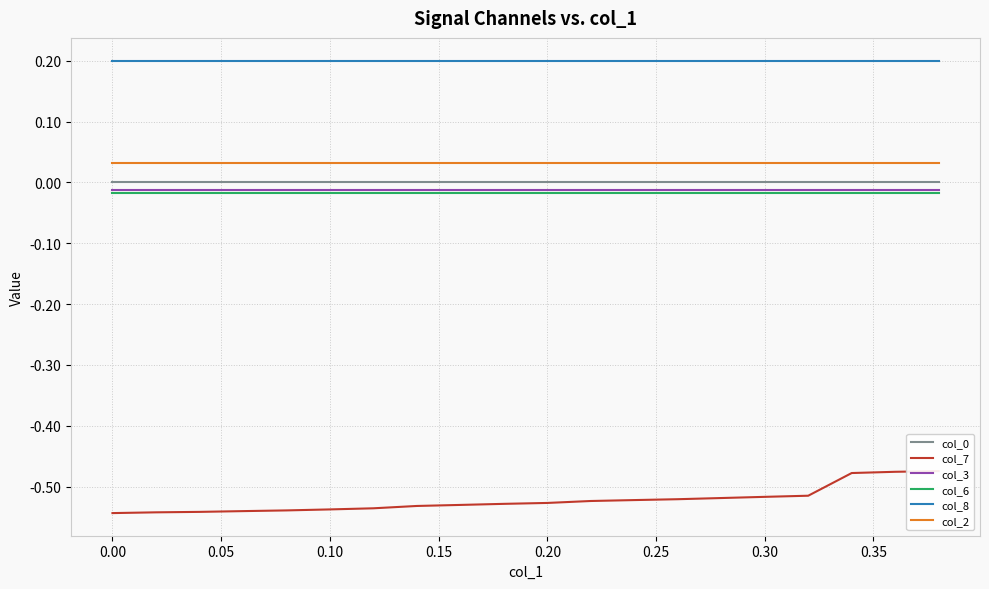

True or false: col_3 and col_0 intersect in this chart.

False